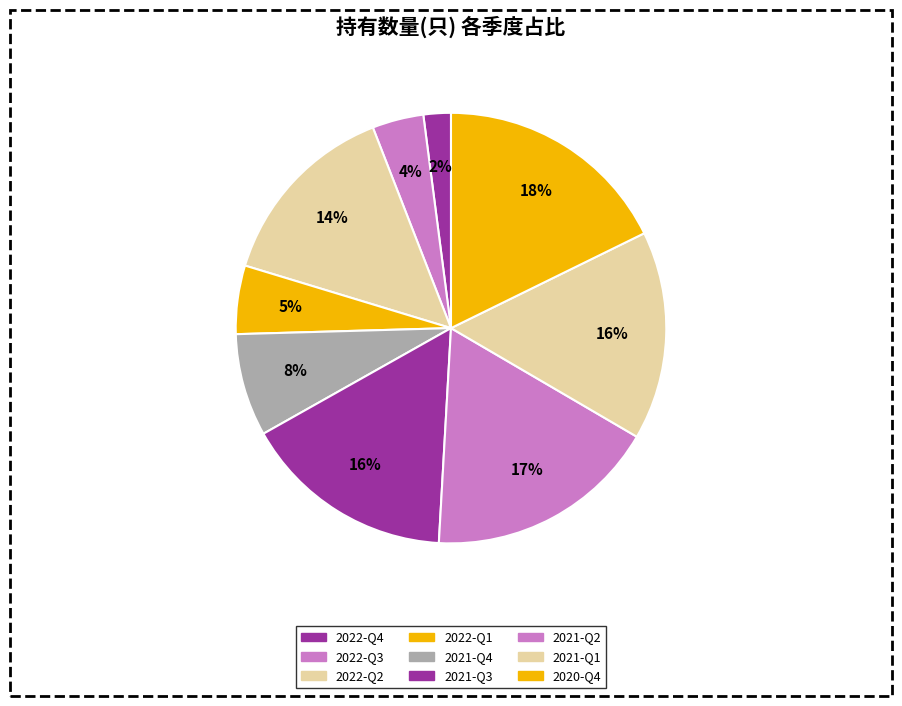

What is the largest slice in the pie chart?

2020-Q4